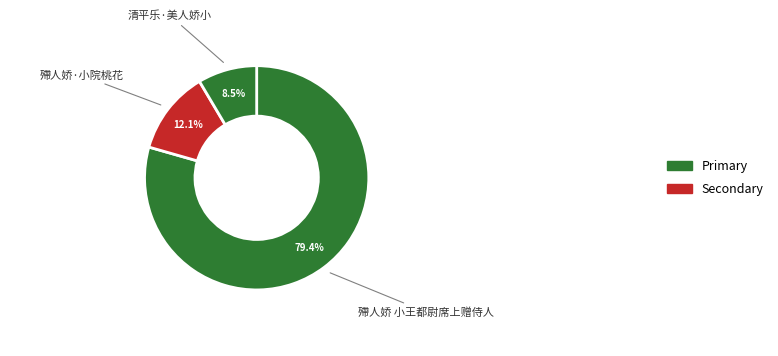

Which category accounts for the majority?

殢人娇 小王都尉席上赠侍人